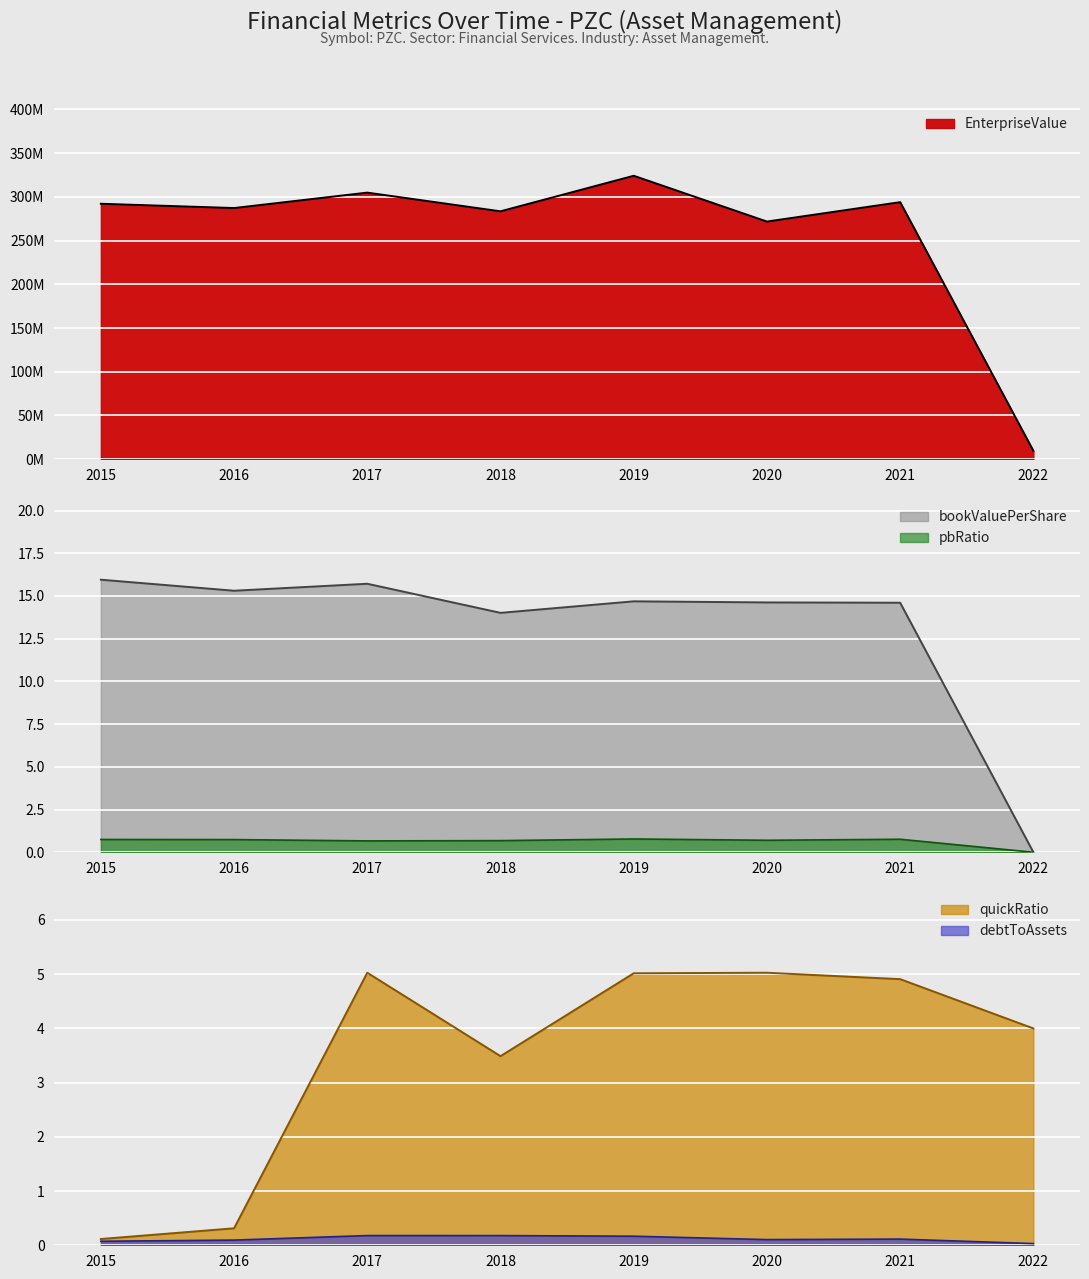

True or false: EnterpriseValue and quickRatio cross at least once.

False